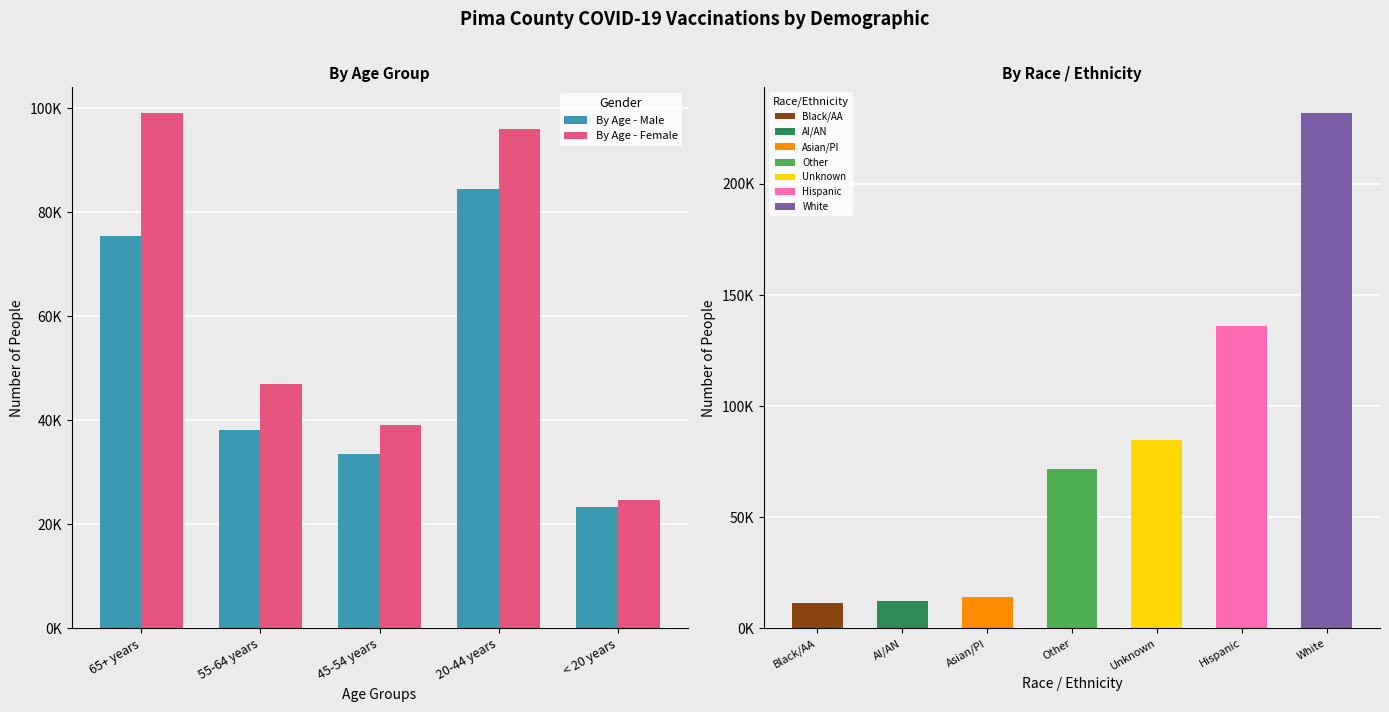

How many series are shown in this chart?

2